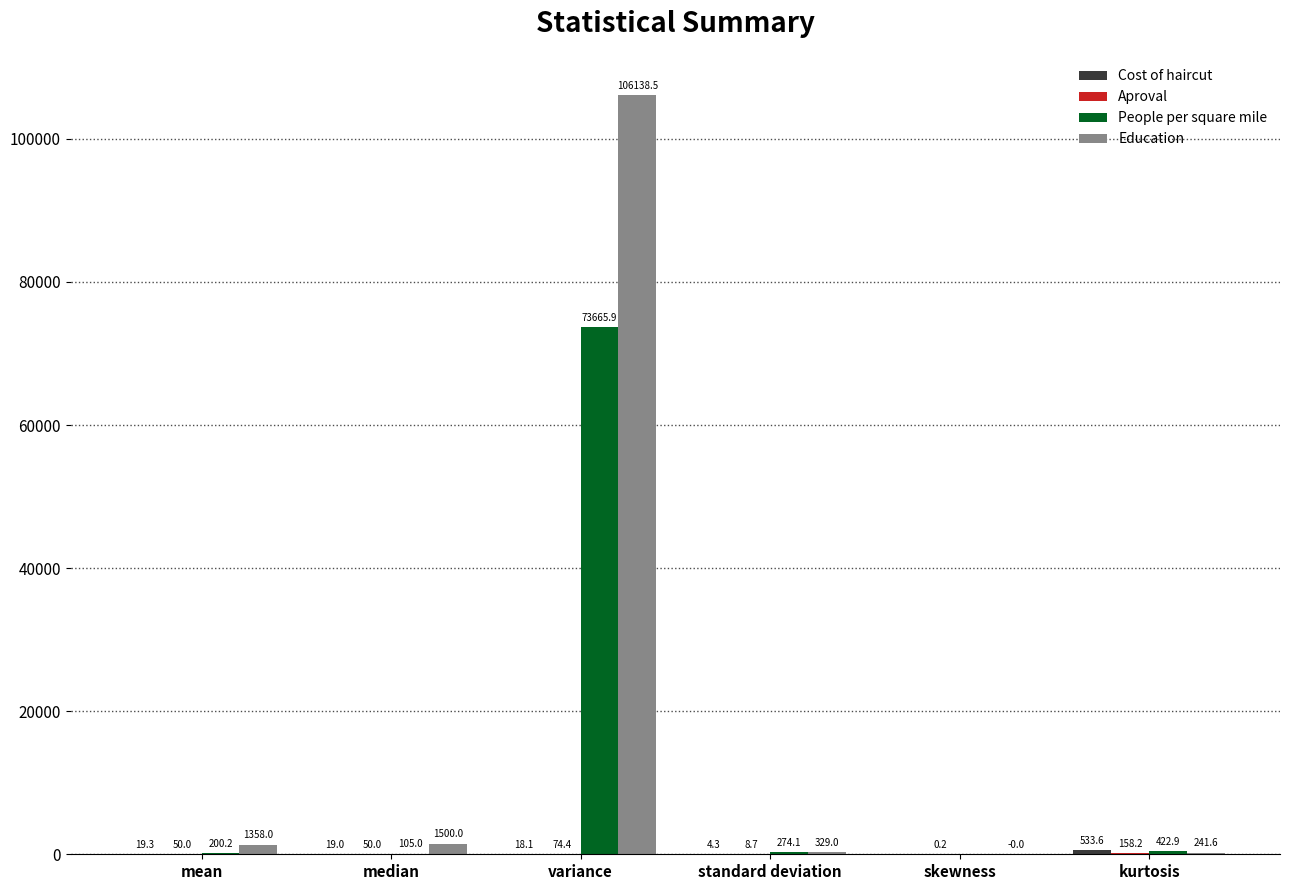

At which category is the sum across all series the highest?

variance